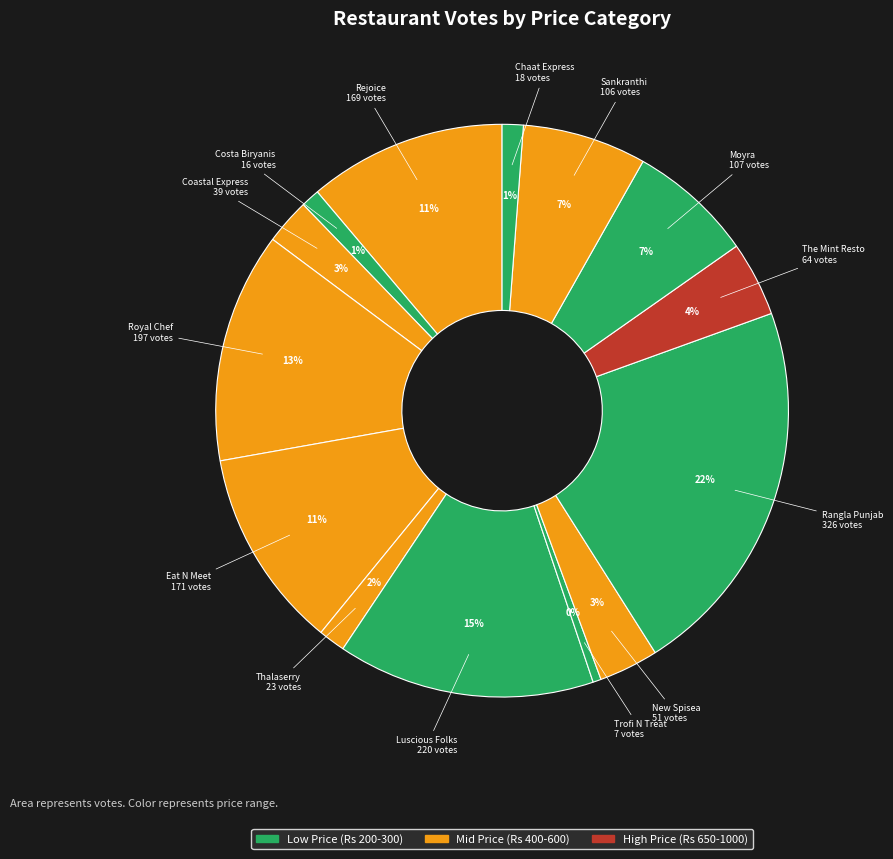

Count the number of slices in the pie.

14